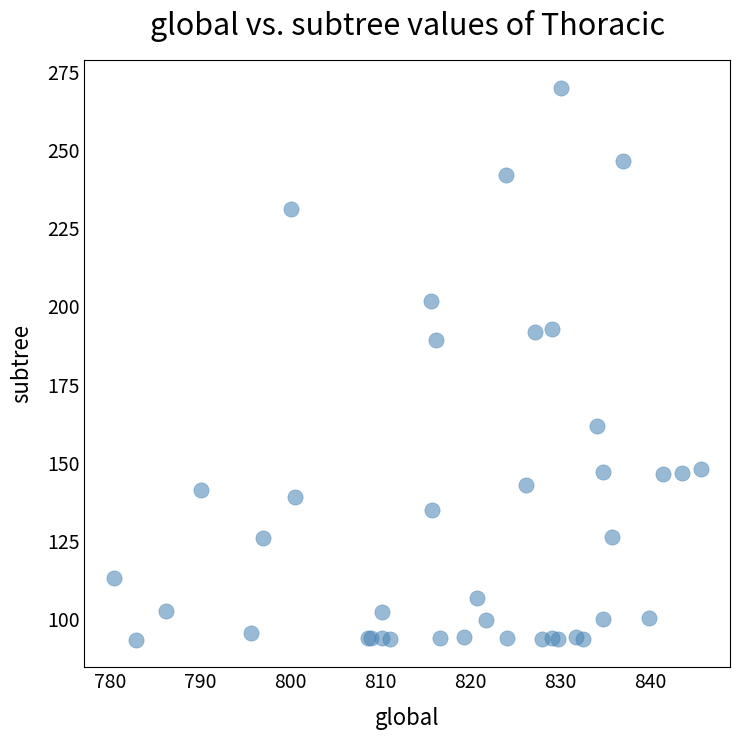

What Y value in the scatter plot is closest to 181?

189.3